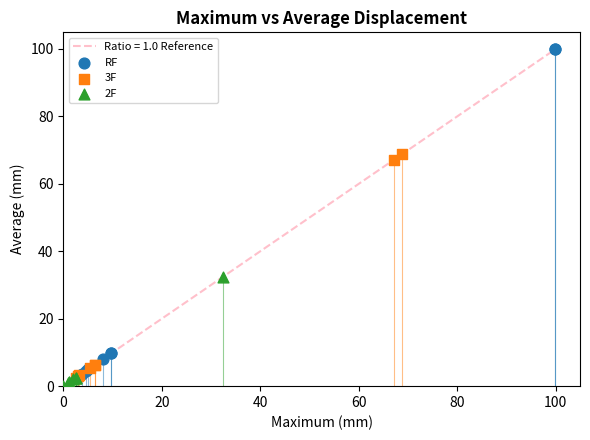

Which series reaches the maximum Y coordinate?

RF